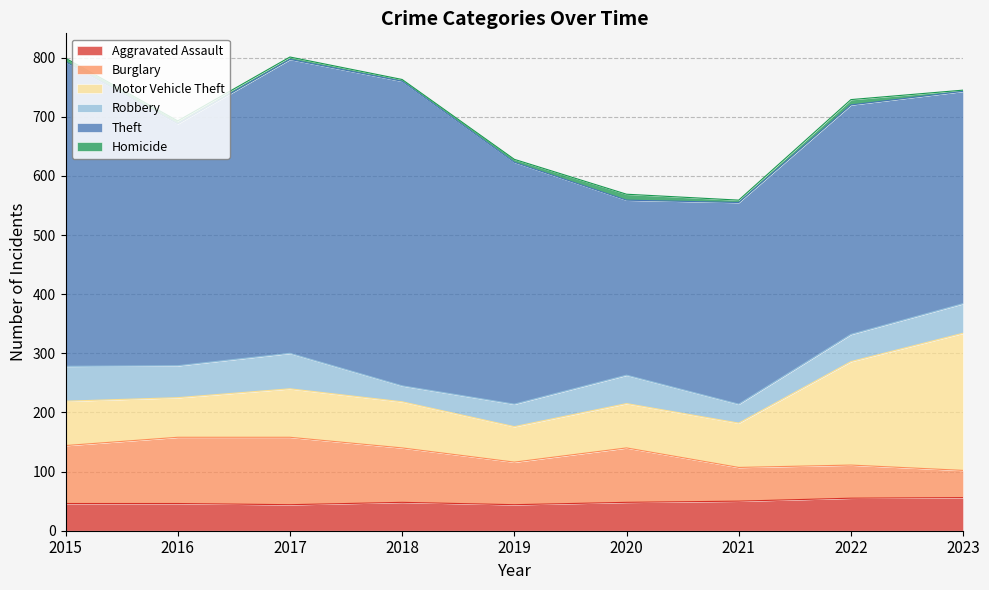

Reading right to left, extract all data points from this chart.

Aggravated Assault: 56	55	50	48	44	48	44	46	46
Burglary: 46	56	57	92	72	92	114	112	98
Motor Vehicle Theft: 232	175	75	75	60	78	82	67	75
Robbery: 50	46	32	48	38	27	60	54	59
Theft: 359	388	341	296	409	515	497	409	515
Homicide: 2	9	4	10	5	3	4	5	6